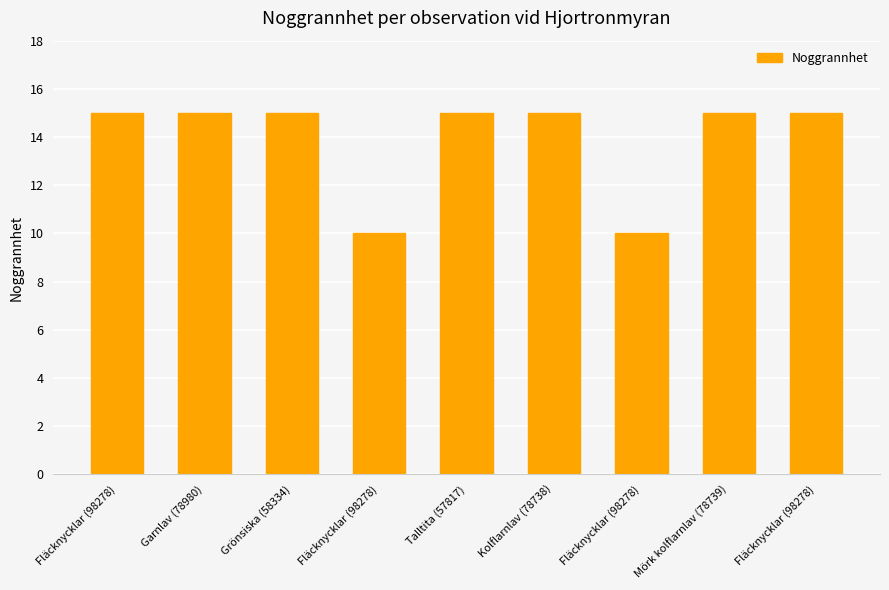

What is the difference between the values at Fläcknycklar (98278) and Talltita (57817)?

5